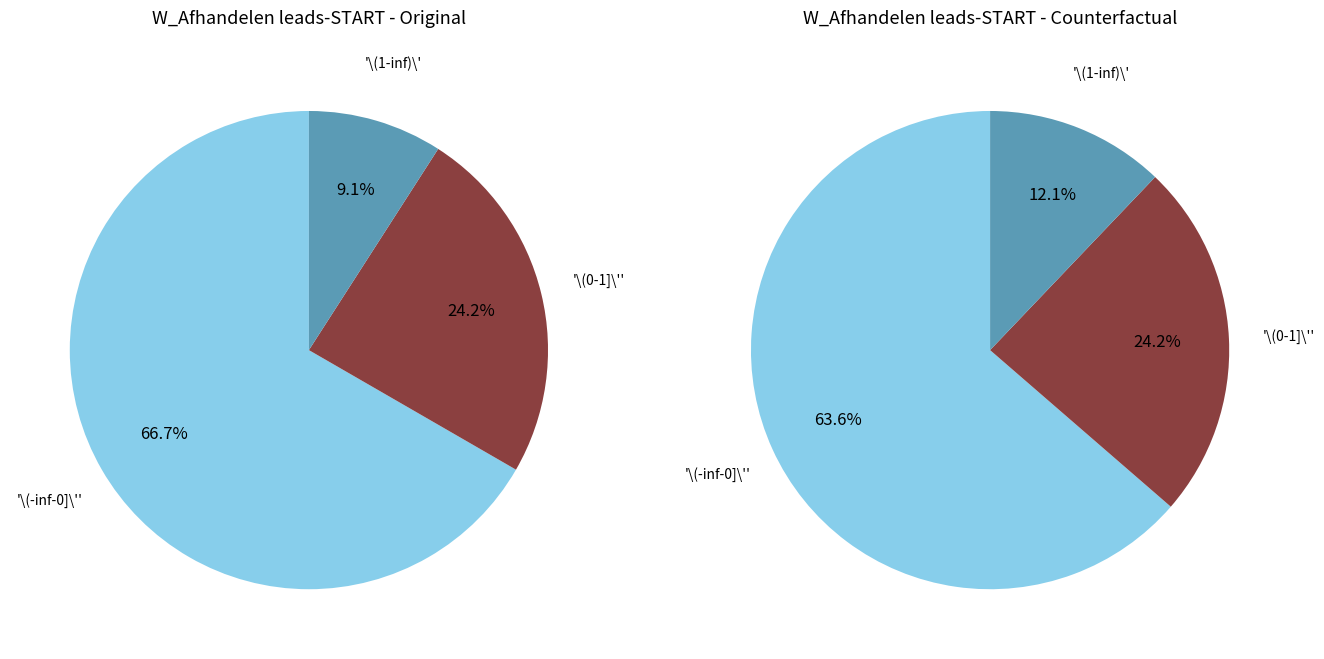

Is it true that 2 is 14% of the pie?

False